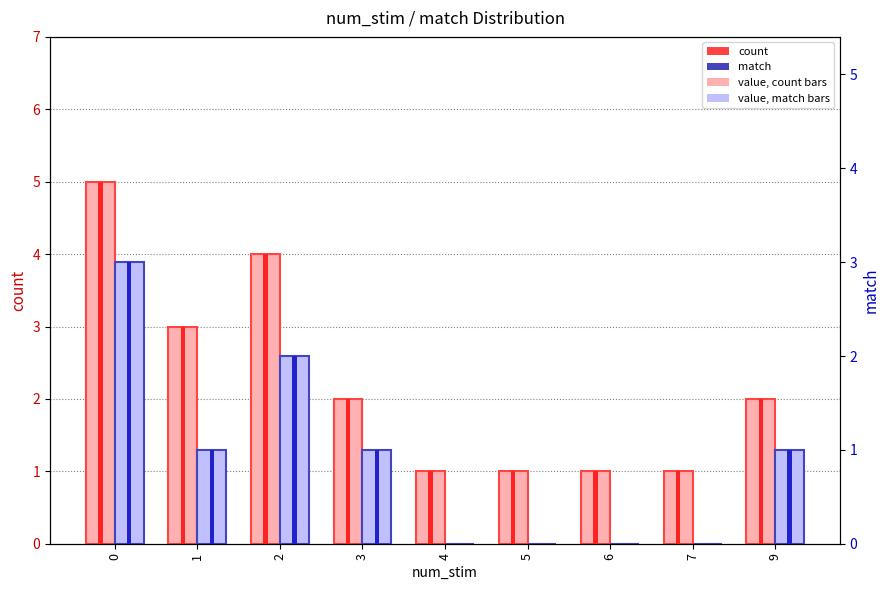

Reading left to right, transcribe all the data shown in this chart.

count: 0=5	1=3	2=4	3=2	4=1	5=1	6=1	7=1	9=2
count (highlight): 0=5	1=3	2=4	3=2	4=1	5=1	6=1	7=1	9=2
match: 0=3	1=1	2=2	3=1	4=0	5=0	6=0	7=0	9=1
match (highlight): 0=3	1=1	2=2	3=1	4=0	5=0	6=0	7=0	9=1